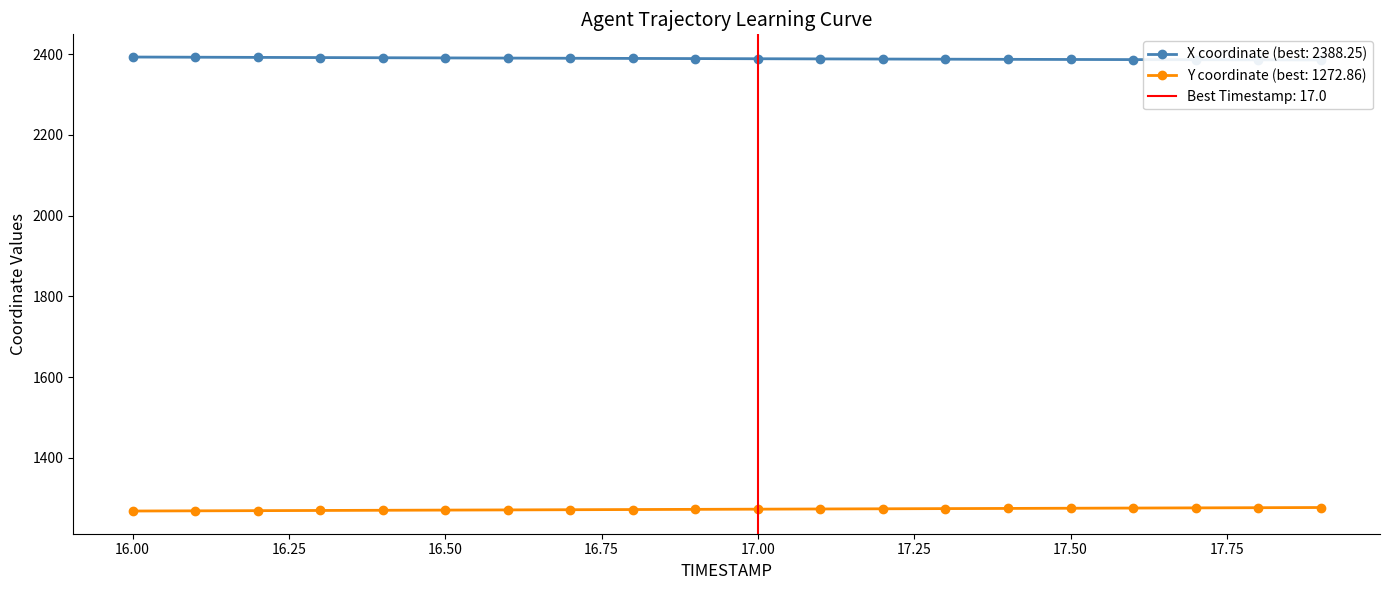

What is the value of the X point at the 4th from the left?

2391.2